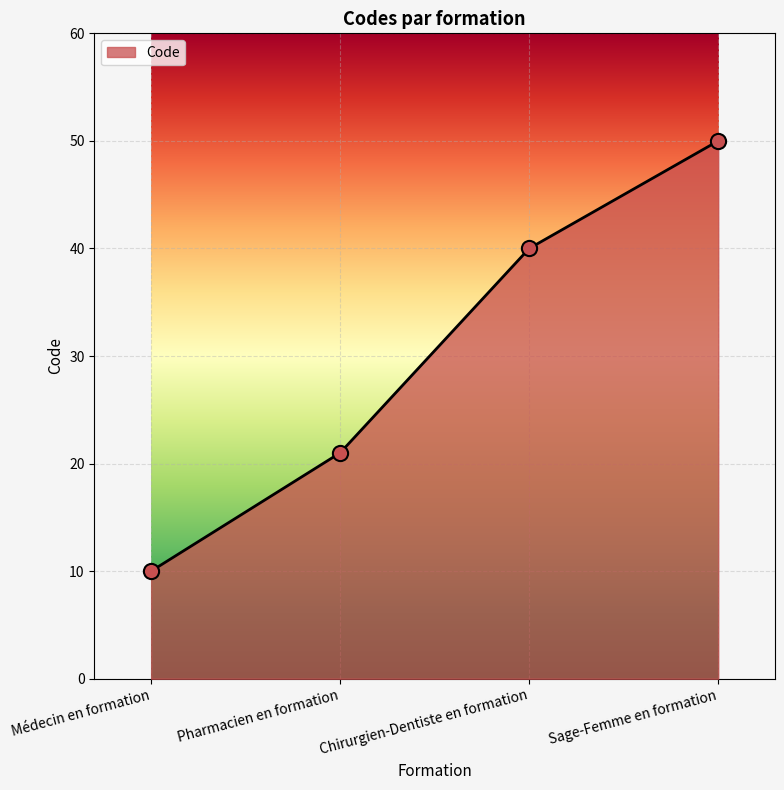

What is the change in value from Médecin en formation to Pharmacien en formation?

+11